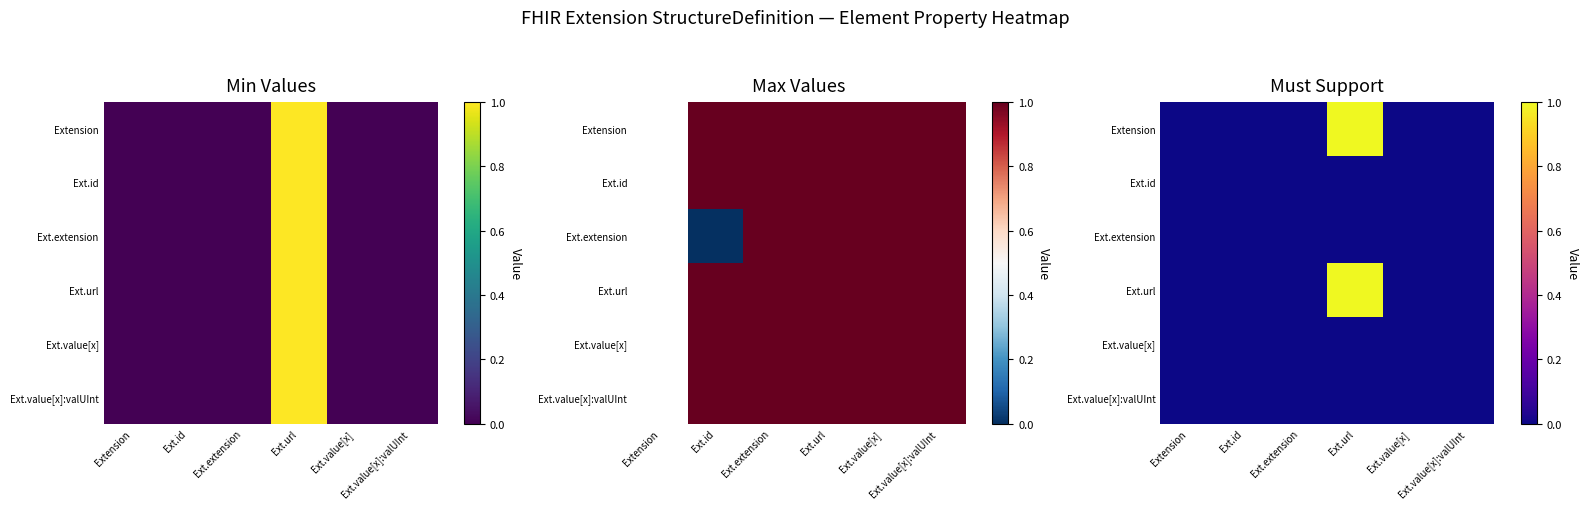

What is the maximum value for Ext.url?

1